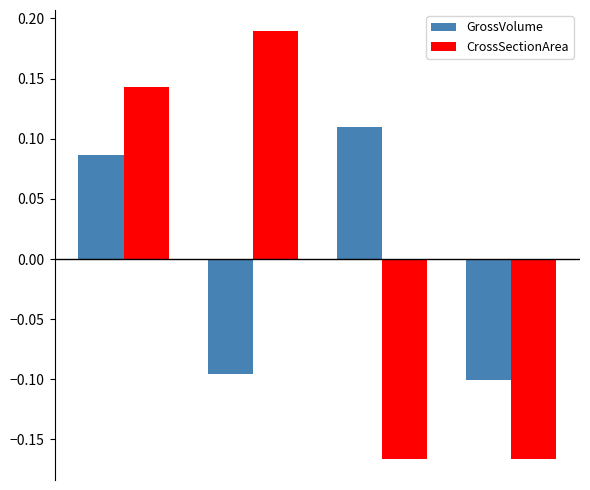

What is the difference between the maximum and minimum values in the CrossSectionArea series?

0.4